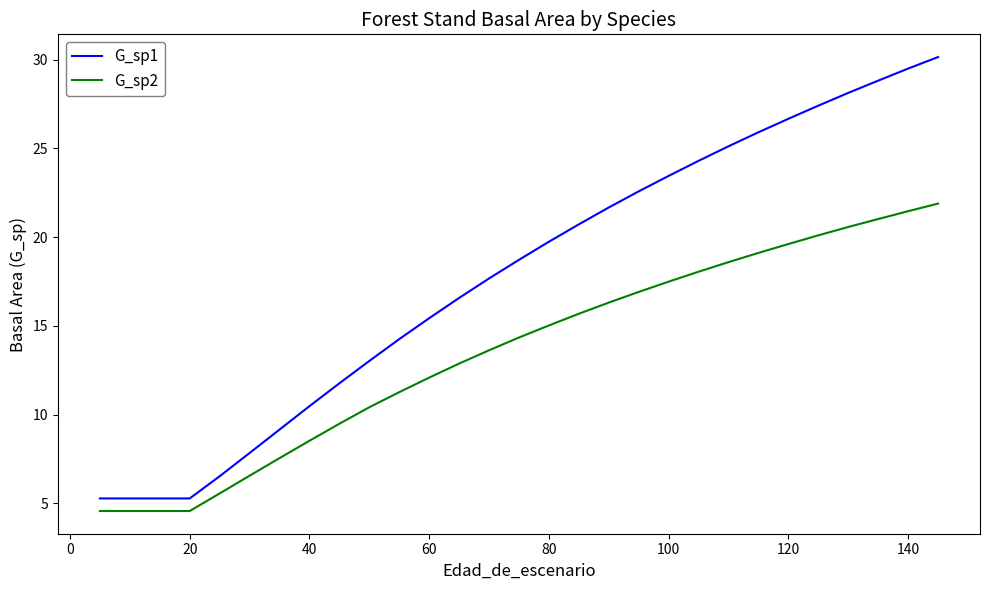

Does the chart display data point markers on the line(s)?

No